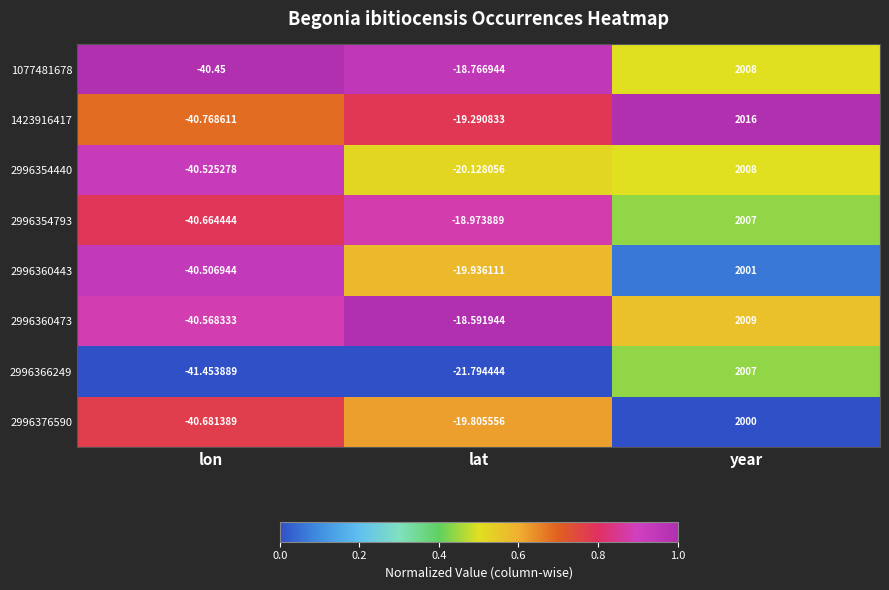

Count the number of categories in the chart.

3